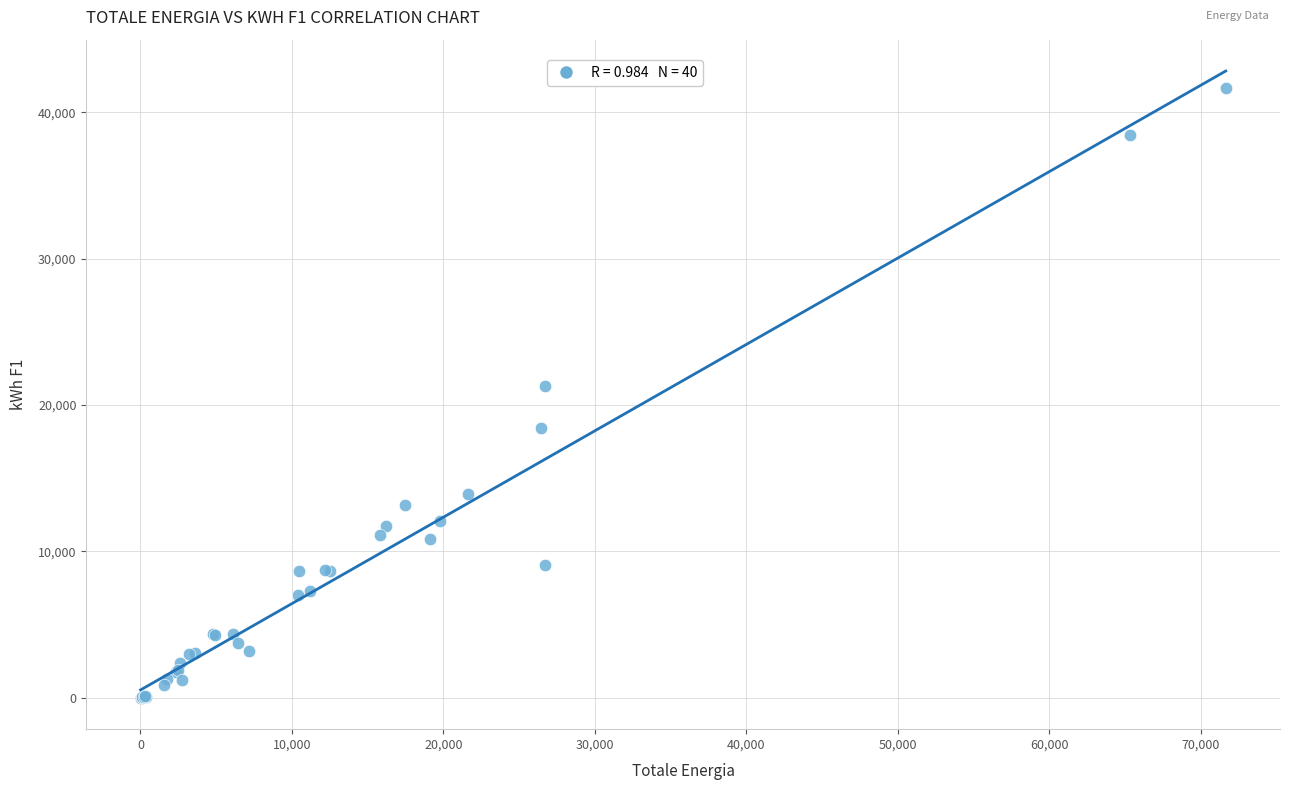

What Y value in the scatter plot is closest to 20833?

21329.9